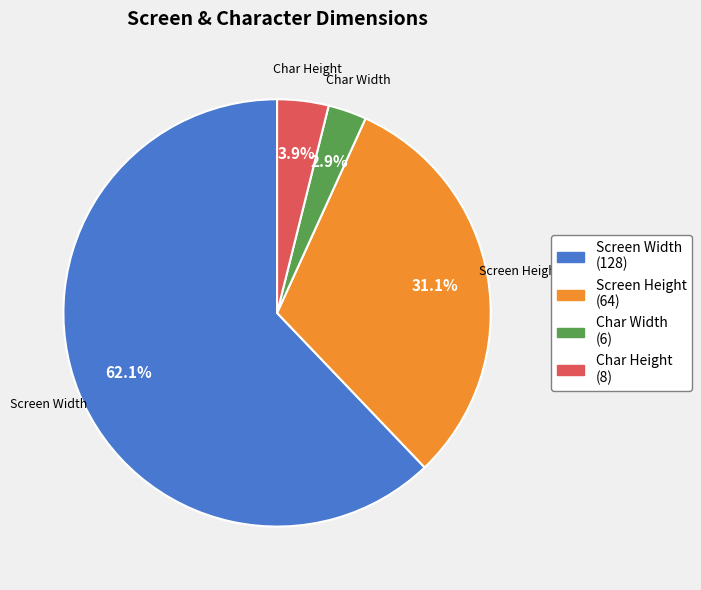

Which category has the biggest portion of the pie?

Screen Width